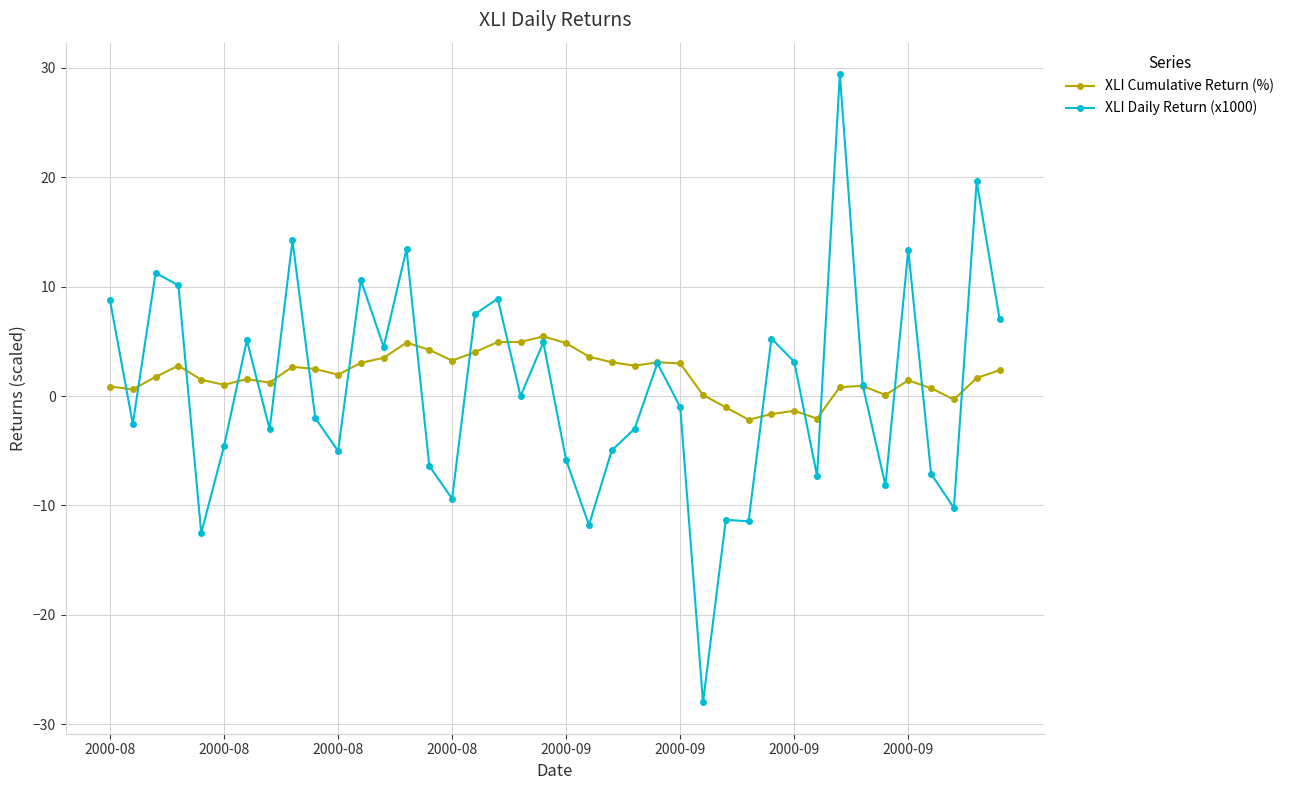

Which series has the widest spread of values?

XLI Daily Return (x1000)